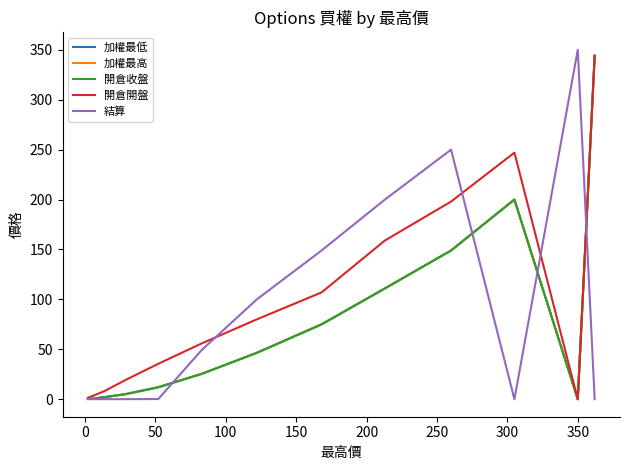

The 加權最高 series shows 1.0 at 11. True or false?

False